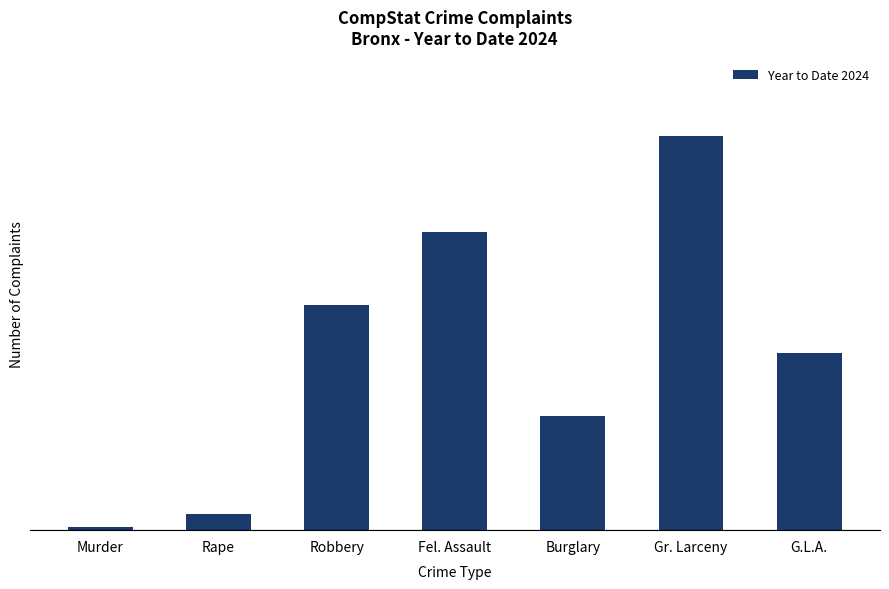

List the labels in order of value, largest first.

Gr. Larceny, Fel. Assault, Robbery, G.L.A., Burglary, Rape, Murder